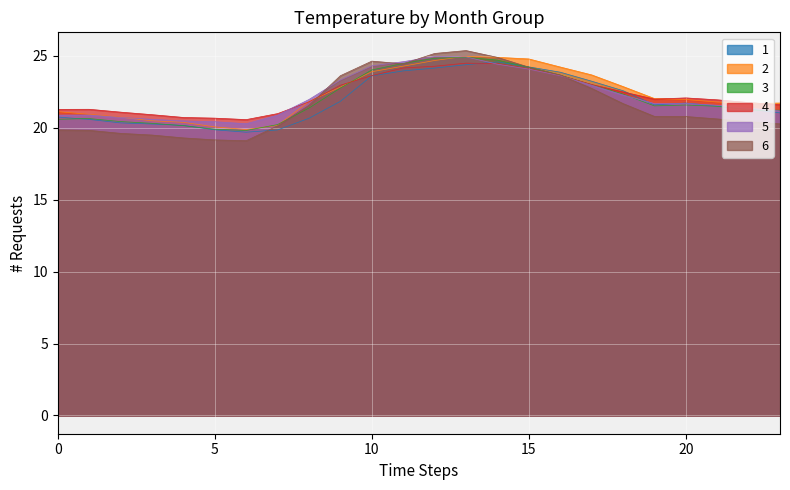

Is the value of 2 at 1 greater than the value of 5 at 2?

Yes